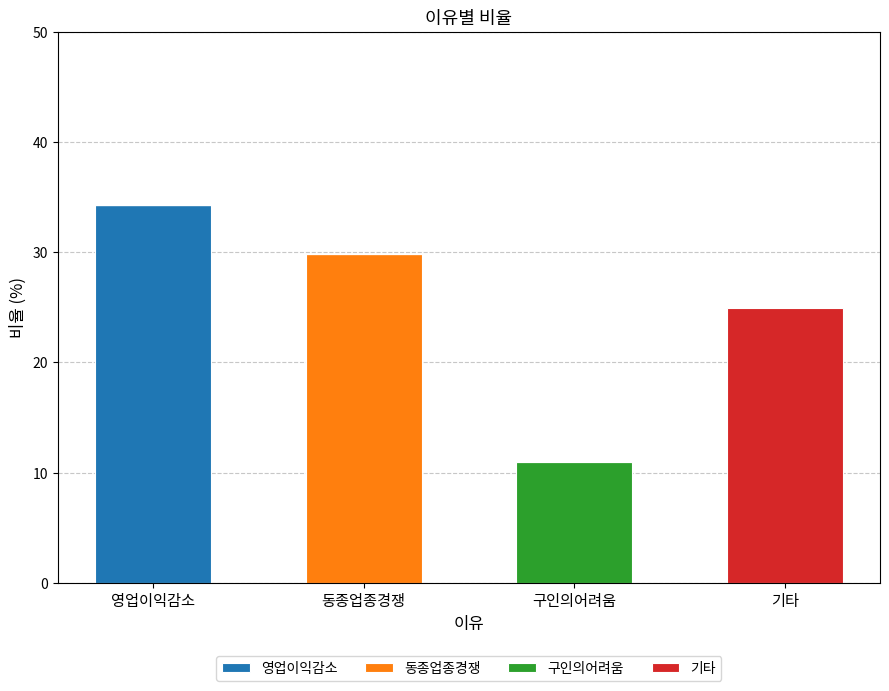

True or false: 영업이익감소 has a value of 34.3 at 영업이익감소.

True